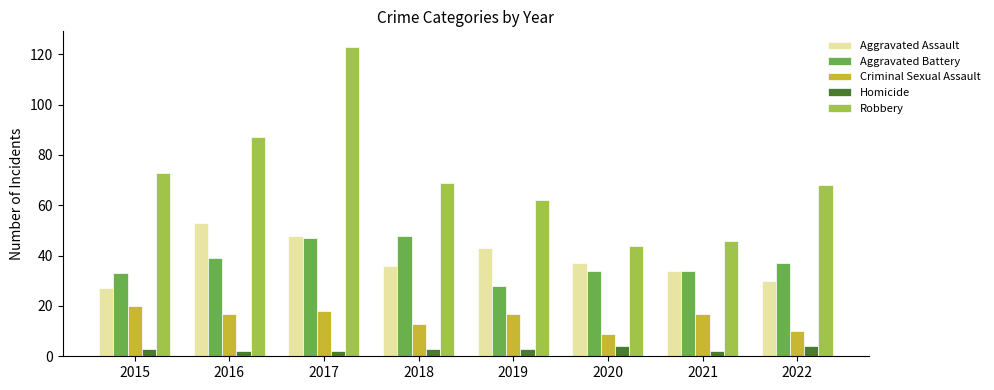

The value of Aggravated Assault at 2020 is 65. True or false?

False